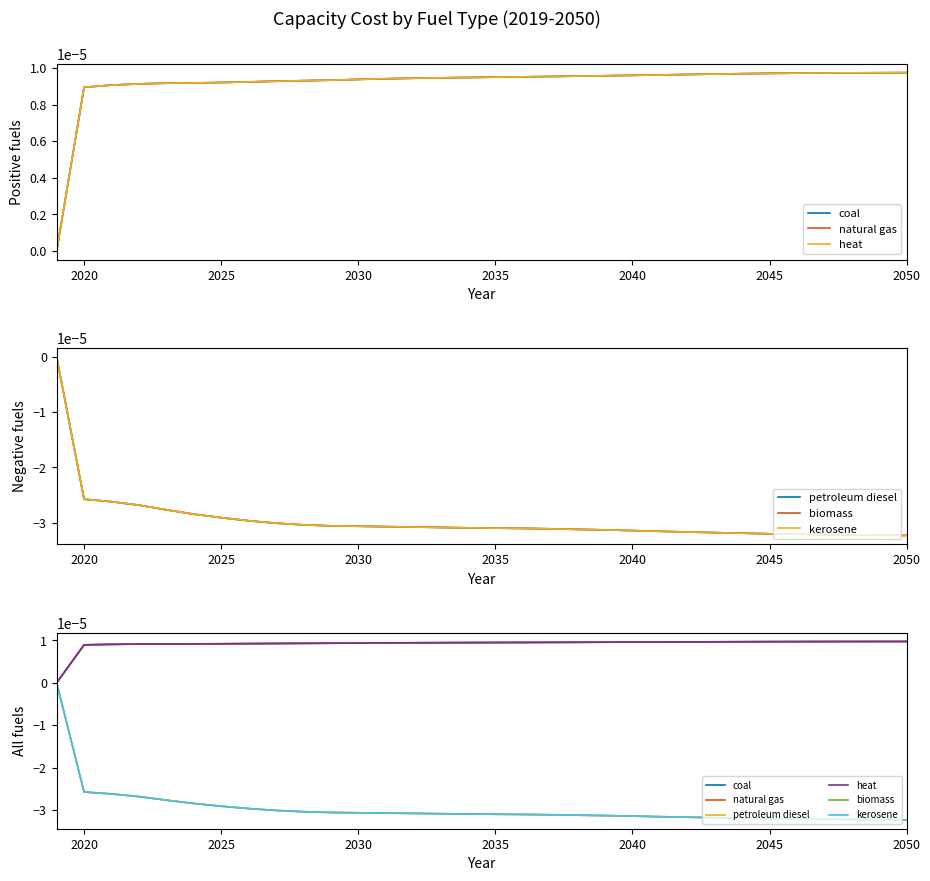

True or false: biomass and coal intersect in this chart.

False